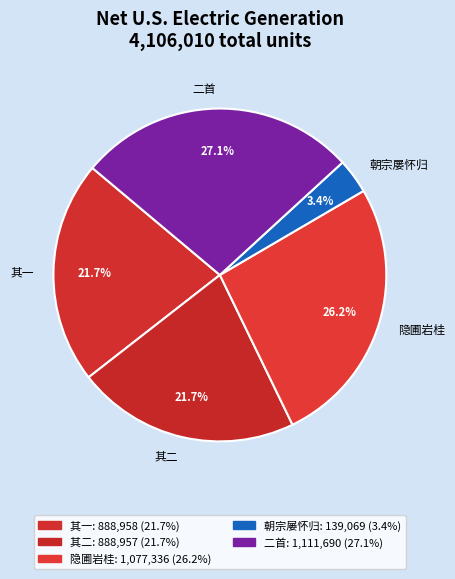

What portion of the pie excludes 朝宗屡怀归?

96.6%